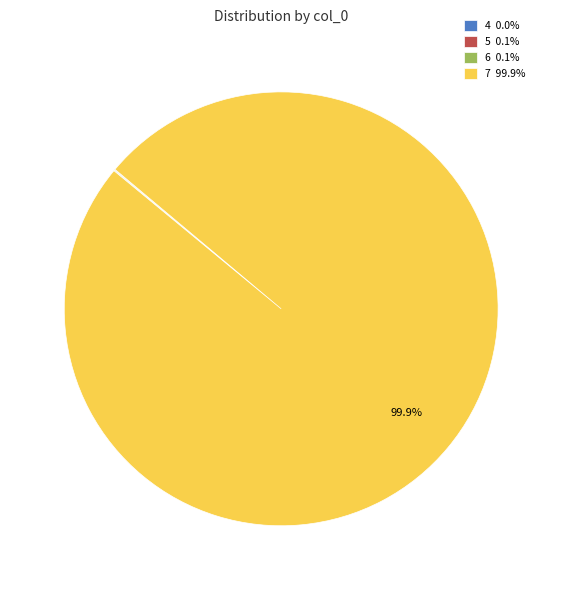

Does any single category account for the majority?

Yes